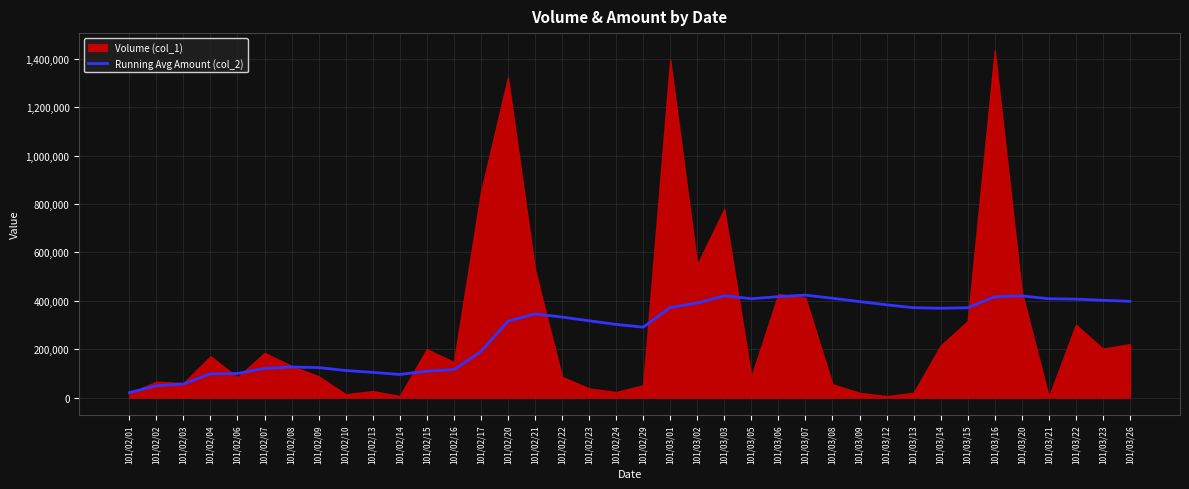

Between 101/03/02 and 101/02/14, which is larger?

101/03/02